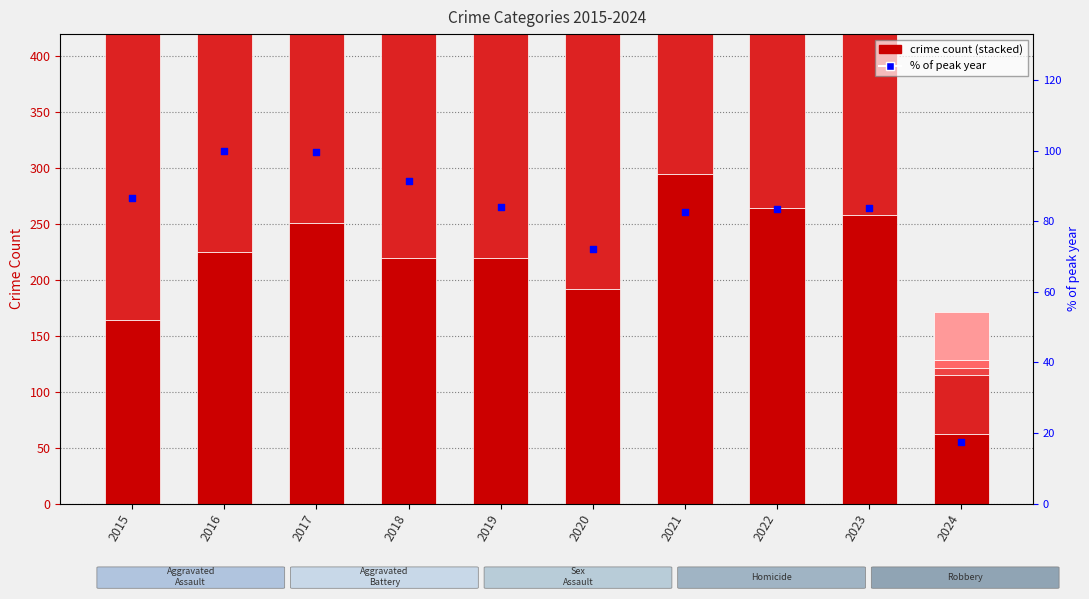

At how many categories does at least one series exceed 103?

9